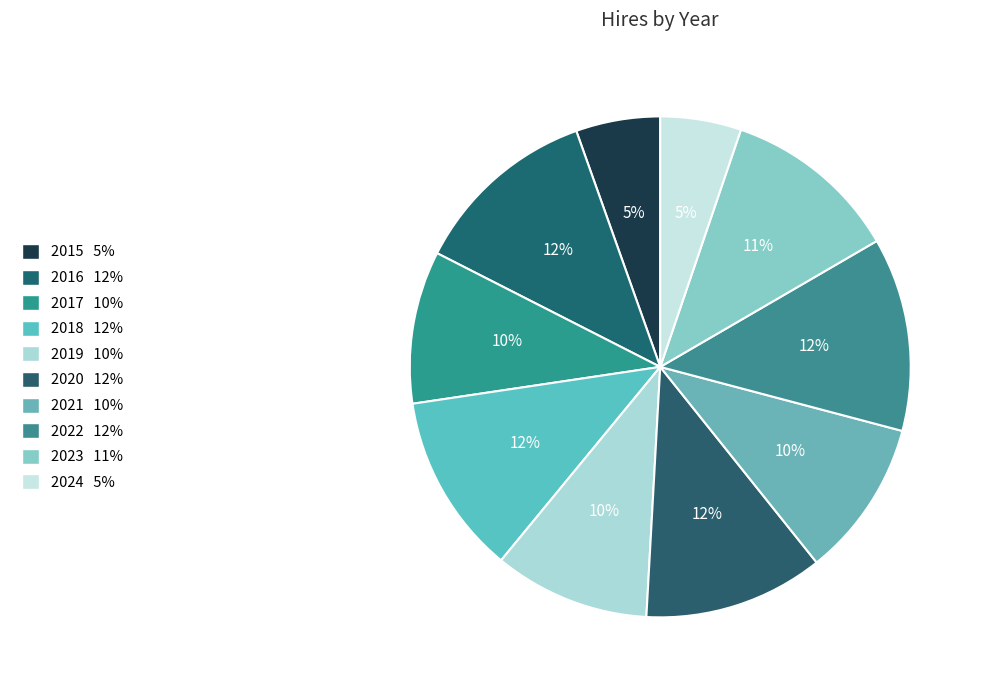

To the nearest percent, what portion does 2020 represent?

12%